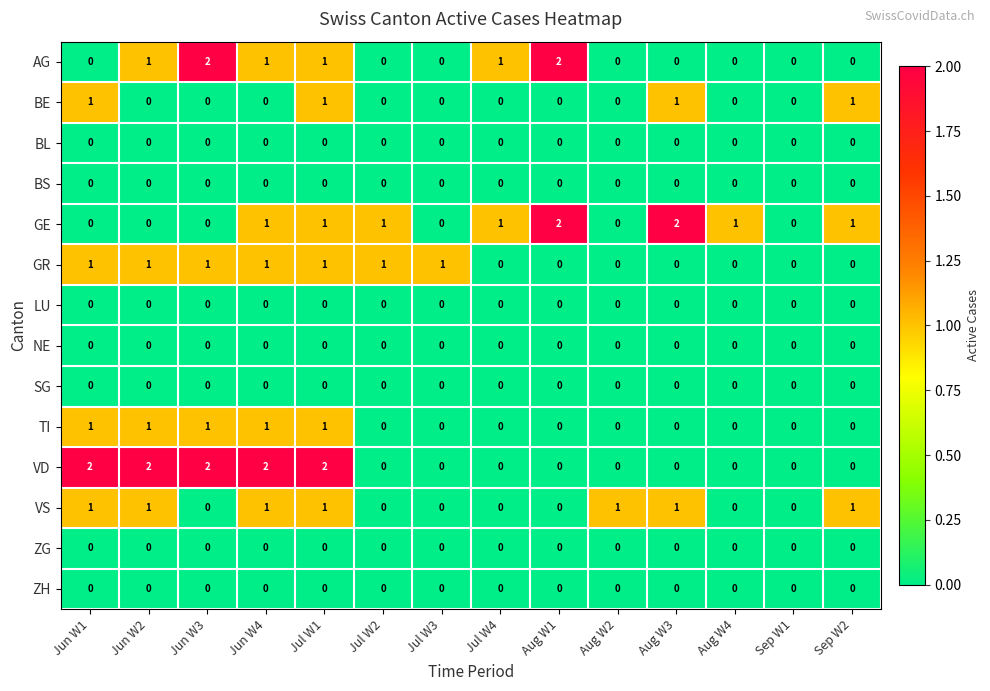

At which category is the sum across all series the highest?

Jul W1